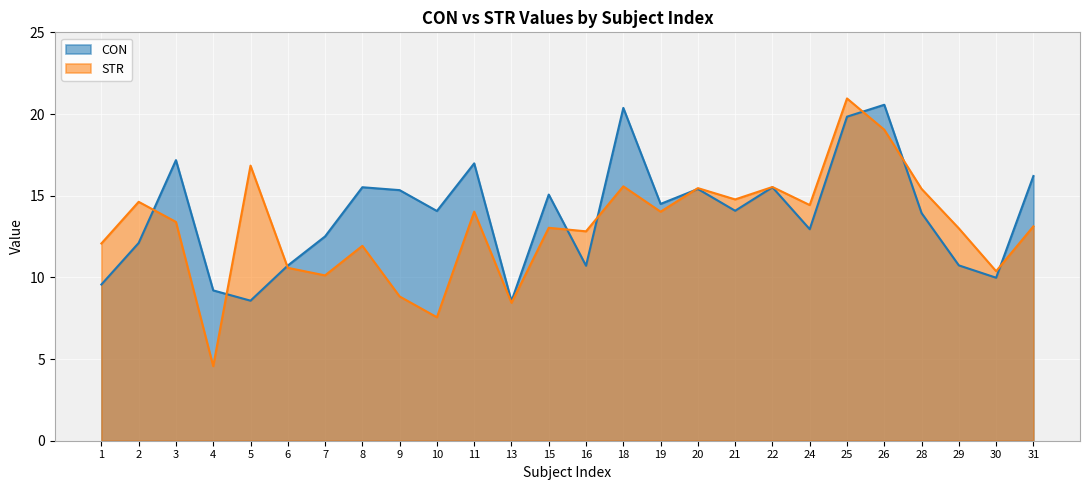

How many data points in STR are above 13?

15